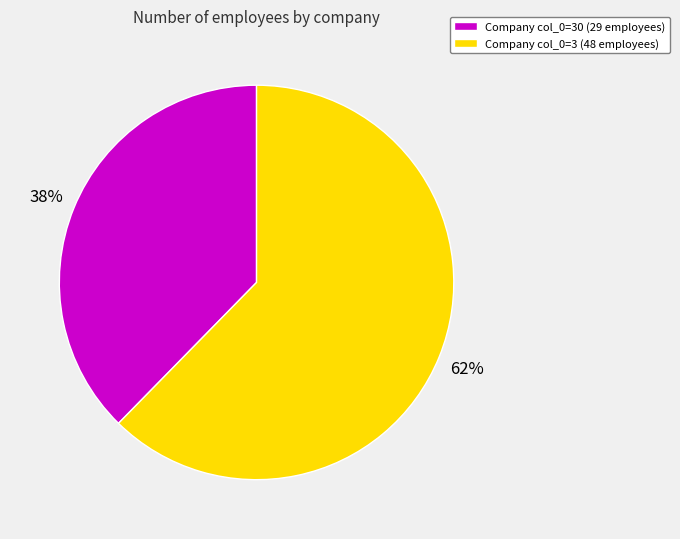

Do Company col_0=3 (48 employees) and Company col_0=30 (29 employees) together represent more than half of the pie?

Yes